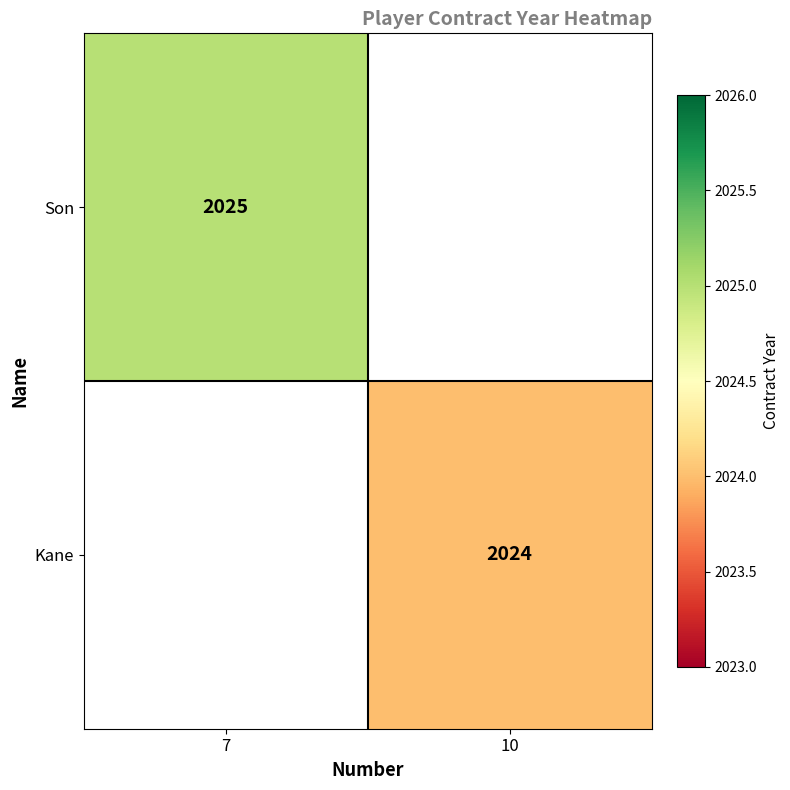

Which category has the highest value across all series?

7